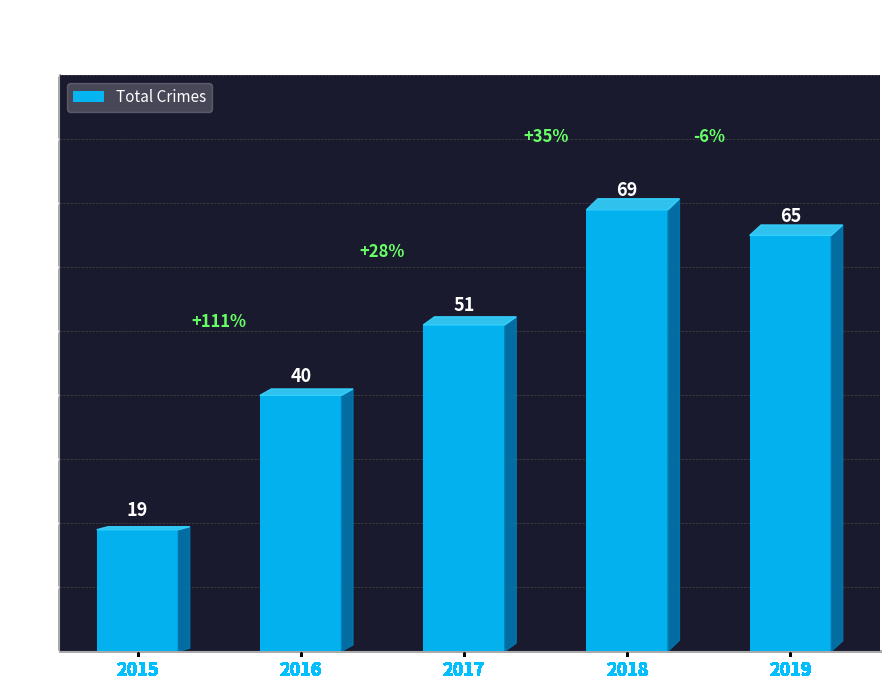

What is the smallest value displayed?

19